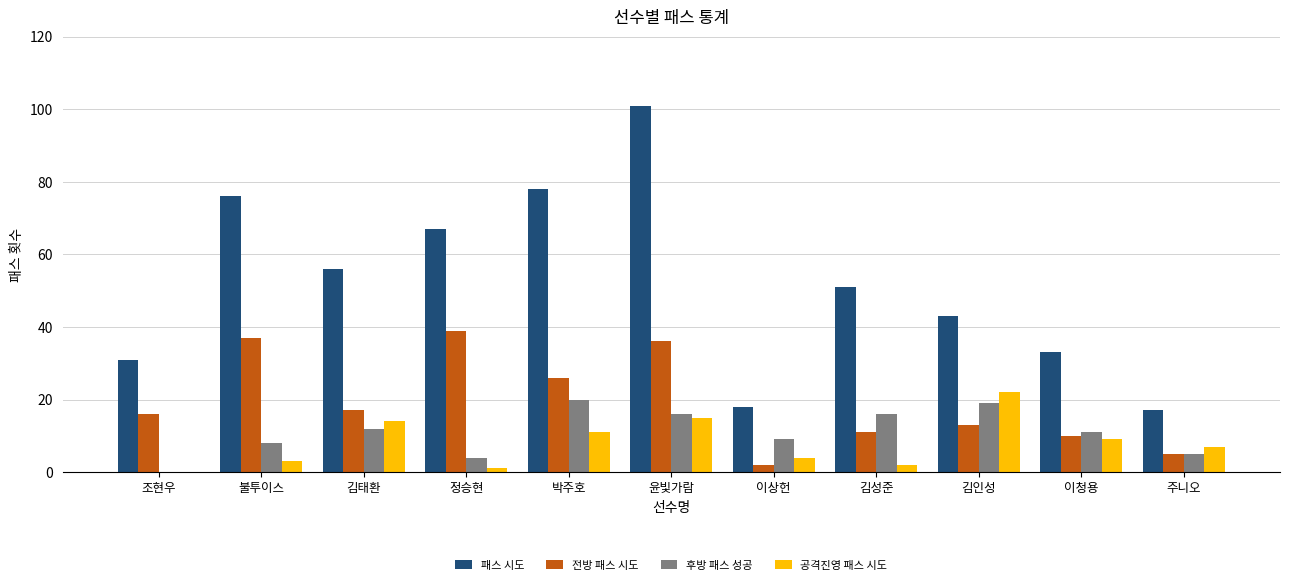

Is it true that 공격진영 패스 시도 equals 7 at 조현우?

False